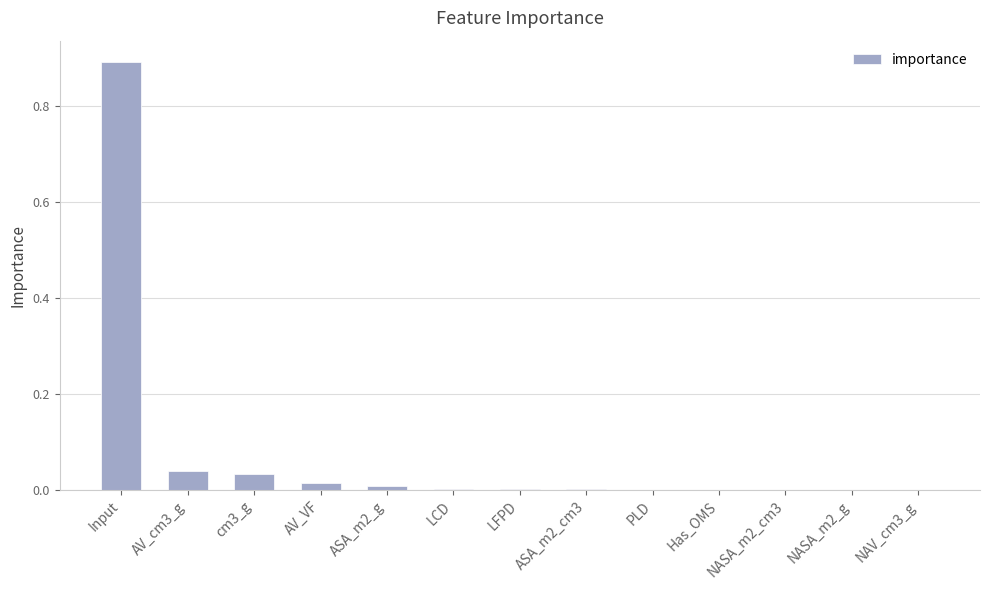

What is the greatest value displayed?

0.9